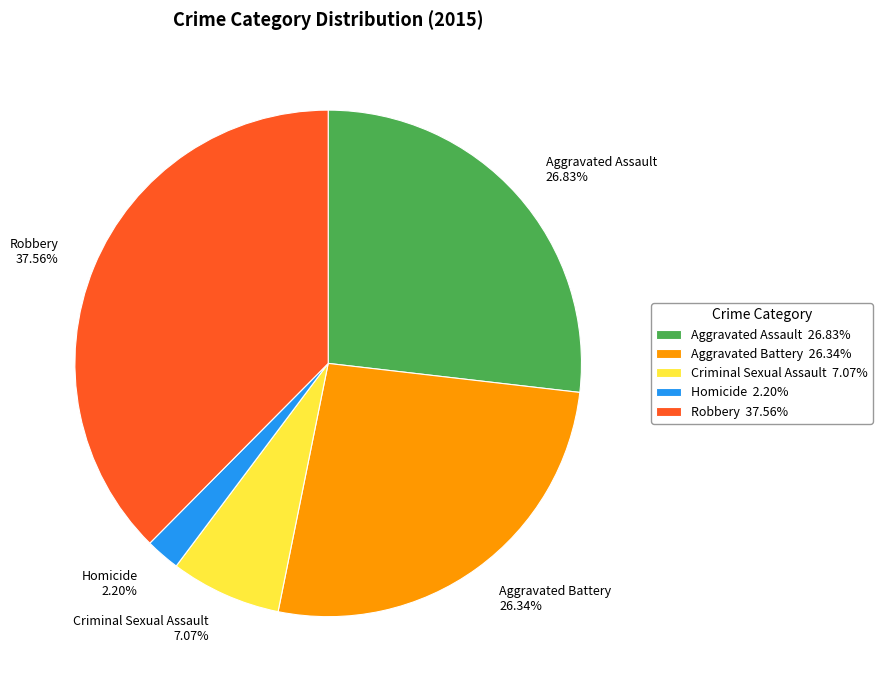

Approximately how many times larger is the value at Criminal Sexual Assault compared to Aggravated Battery?

0.3